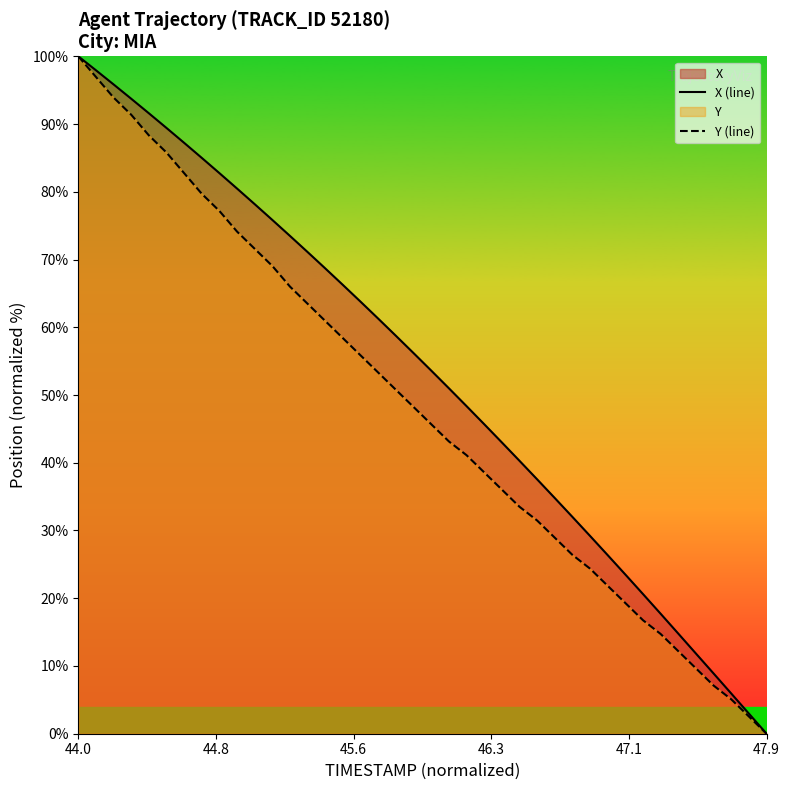

At how many categories does at least one series exceed 47?

23